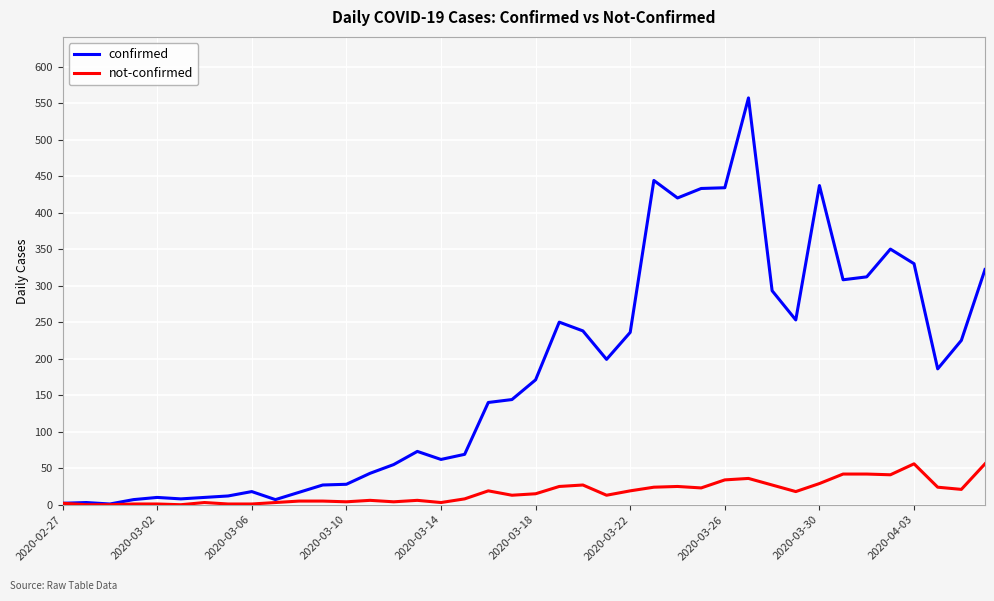

Rank the series by their maximum value, from highest to lowest.

confirmed, not-confirmed